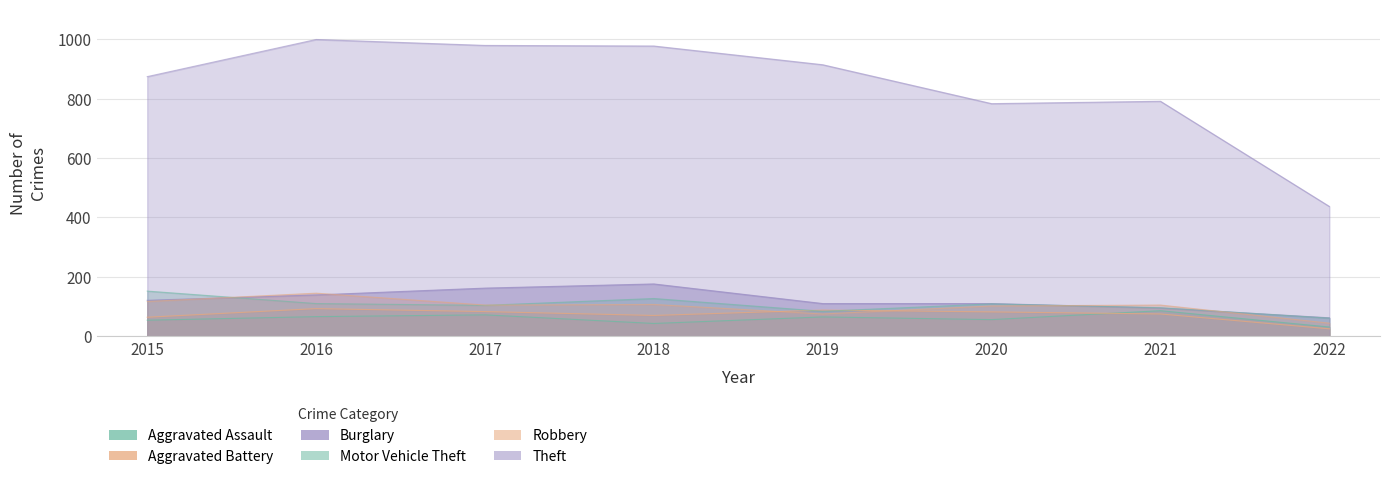

At which category does Motor Vehicle Theft reach its first local valley?

2017